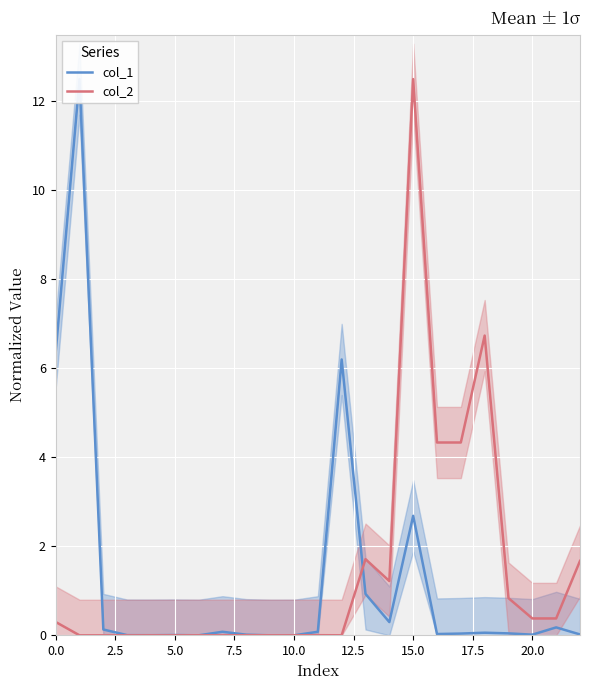

The value of col_2 at 10.0 is 0.0. True or false?

True